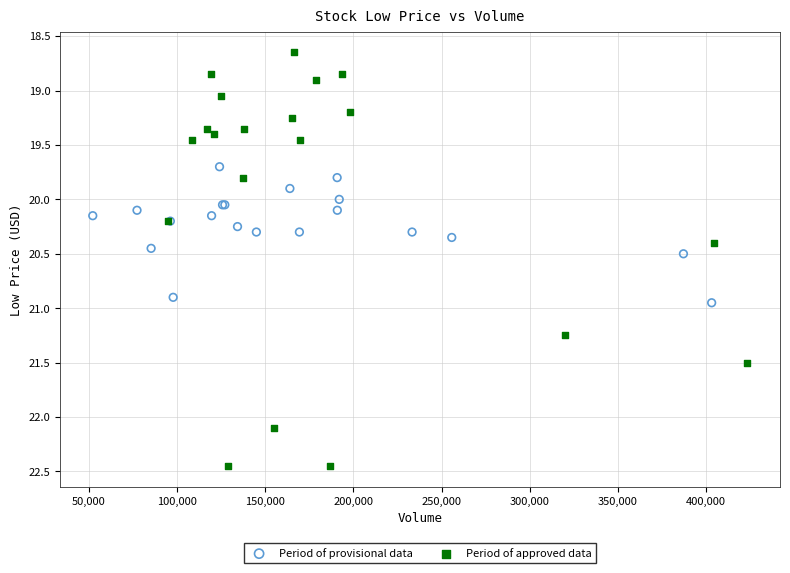

Which series has the largest Y range (max minus min)?

Period of approved data